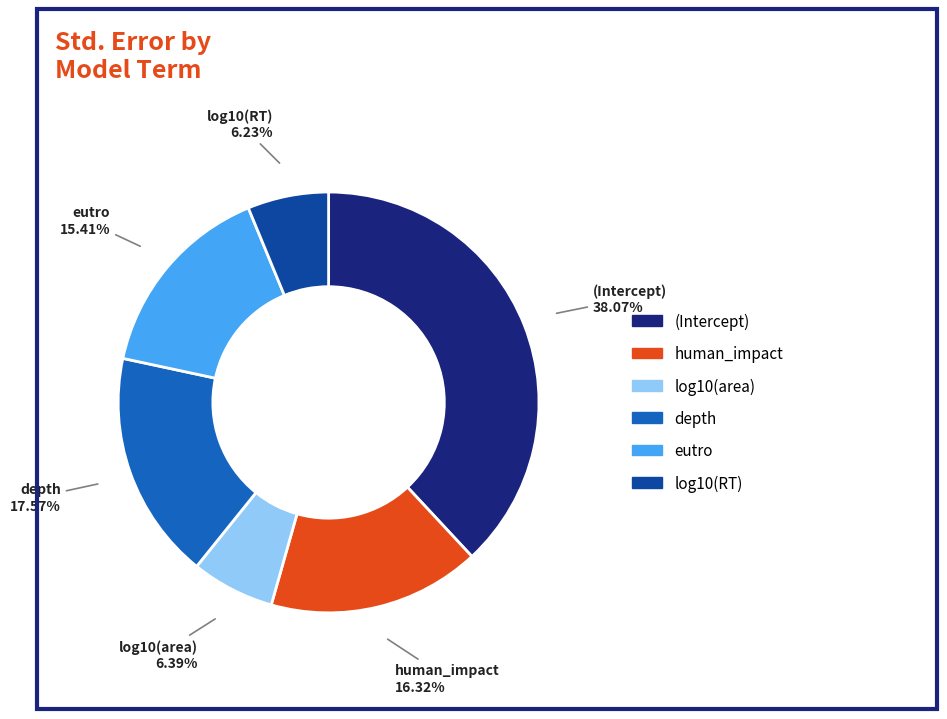

True or false: (Intercept) accounts for 30% of the total.

False